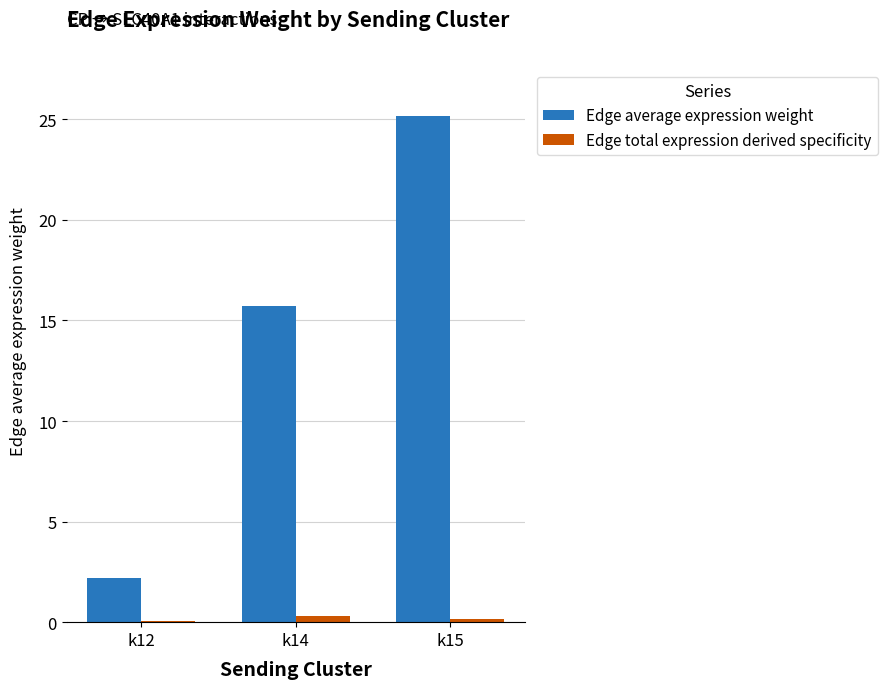

What is the highest value of the Edge average expression weight series?

25.2